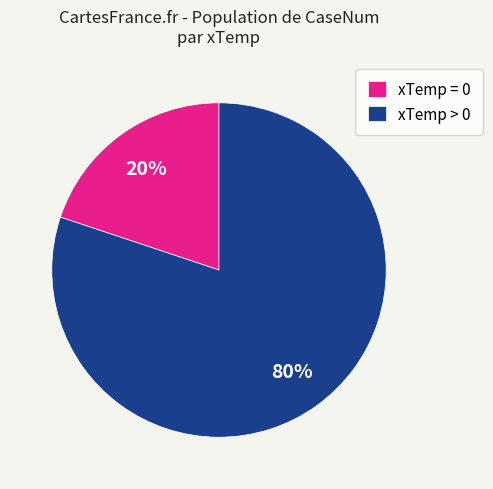

Is it true that xTemp = 0 is 6% of the pie?

False